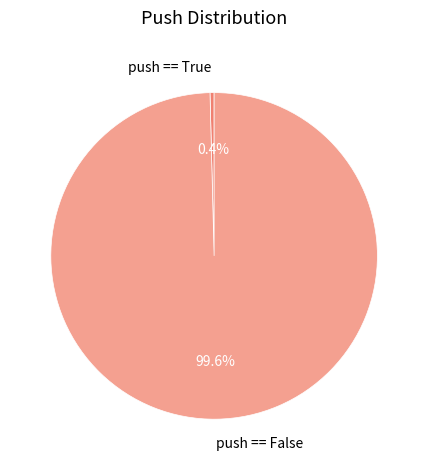

Does push == False represent more than half of the total?

Yes